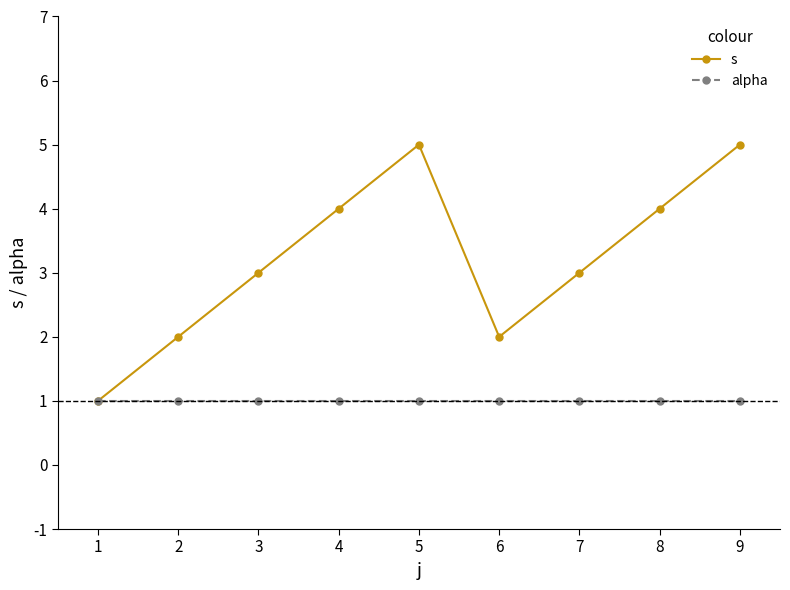

Reading right to left, list all the values displayed in this chart.

s: 5	4	3	2	5	4	3	2	1
alpha: 1	1	1	1	1	1	1	1	1